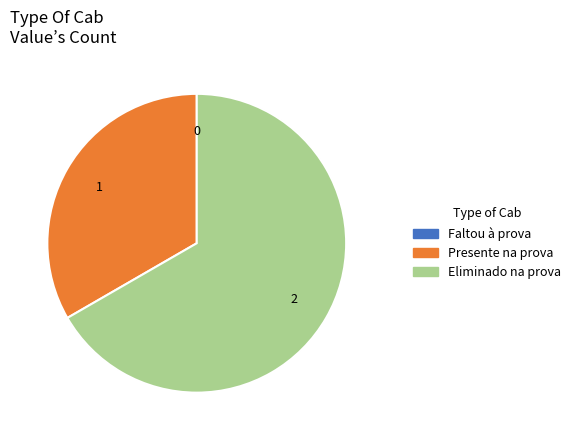

The Eliminado na prova slice represents 67% of the pie. True or false?

True